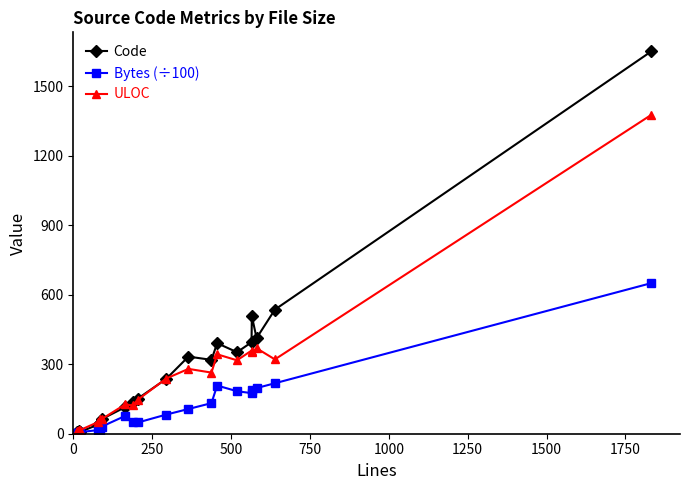

Reading left to right, transcribe all the data shown in this chart.

Code: 7.0	9.0	10.0	8.0	39.0	48.0	63.0	115.0	139.0	152.0	236.0	333.0	319.0	391.0	352.0	395.0	508.0	413.0	536.0	1651.0
Bytes (÷100): 3.7	3.6	4.6	7.1	15.5	16.5	30.6	77.2	49.4	48.6	82.4	106.8	132.1	208.0	183.6	175.2	189.5	197.2	217.9	650.3
ULOC: 10.0	11.0	14.0	16.0	50.0	62.0	63.0	127.0	122.0	147.0	238.0	280.0	264.0	343.0	317.0	359.0	352.0	369.0	321.0	1377.0